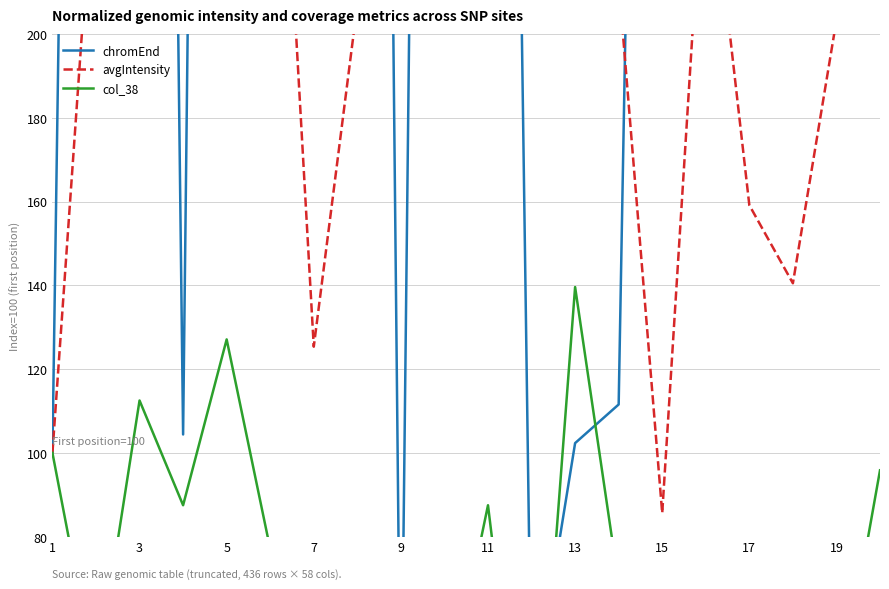

In col_38, how many points are lower than both neighbors (excluding endpoints)?

7